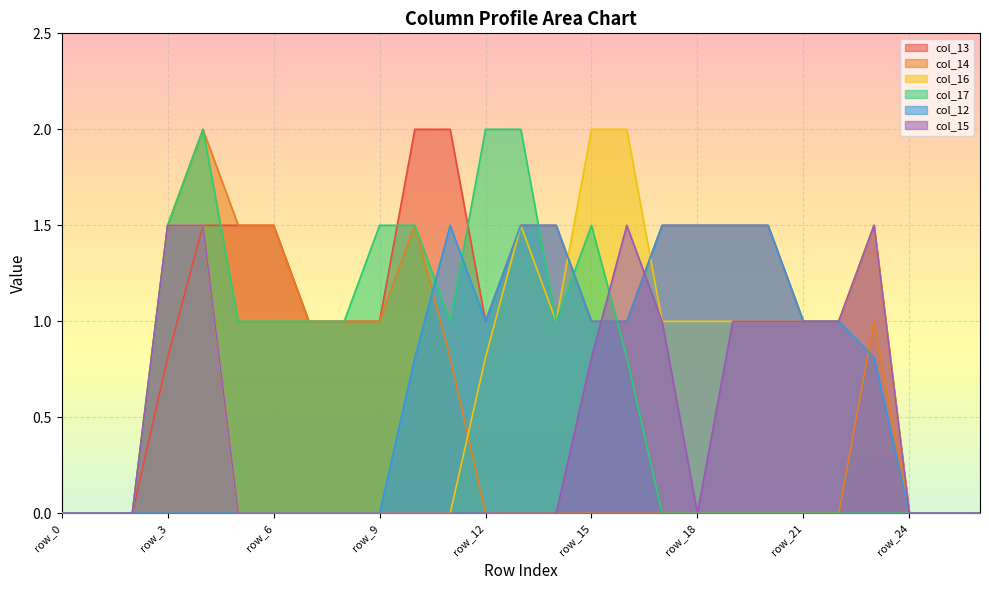

True or false: col_14 and col_17 intersect in this chart.

False